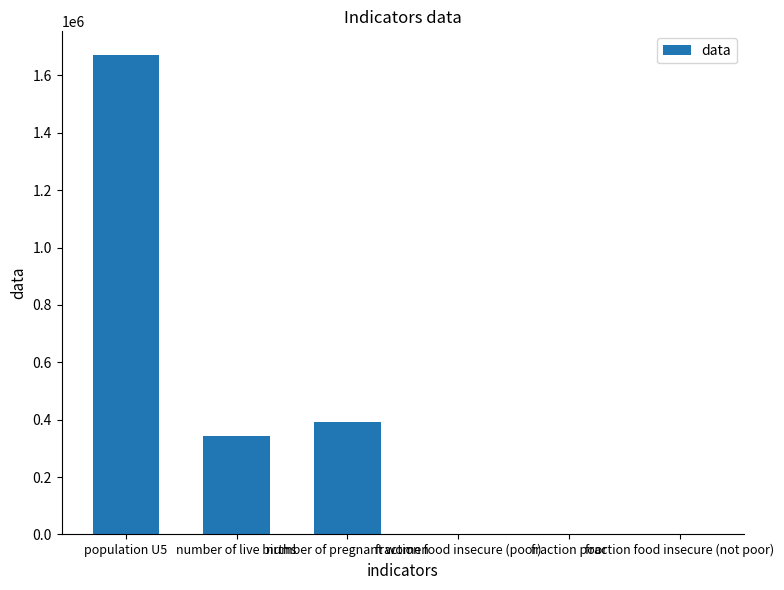

What is the sum of all values?

2406604.3